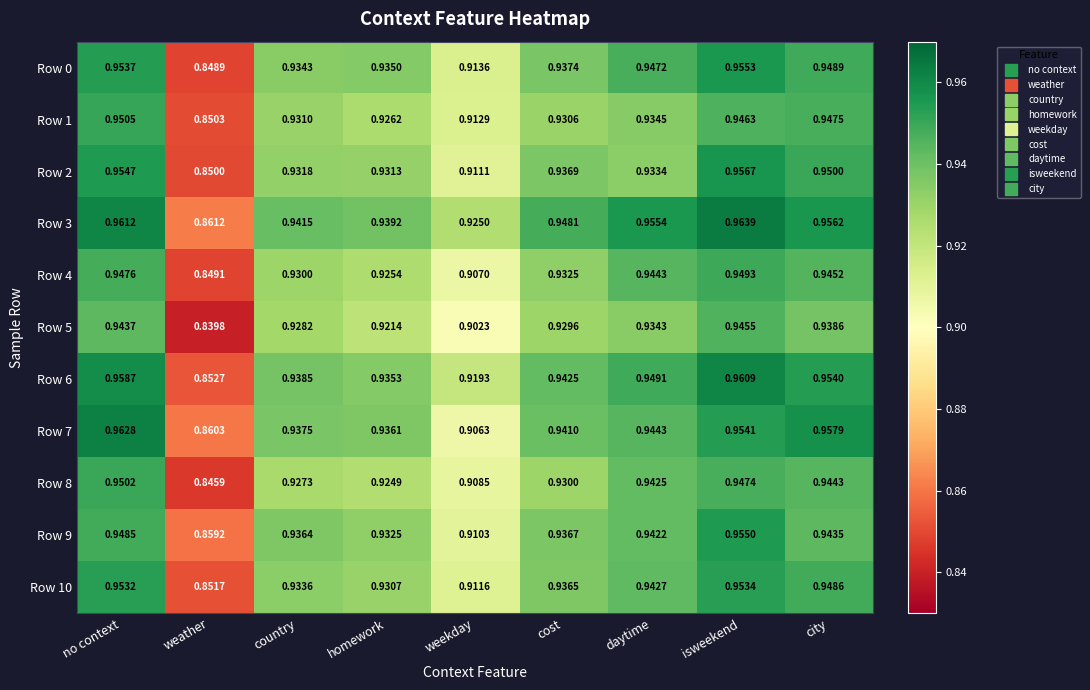

Rank the categories by Row 0 value from lowest to highest.

weather, weekday, country, homework, cost, daytime, city, no context, isweekend